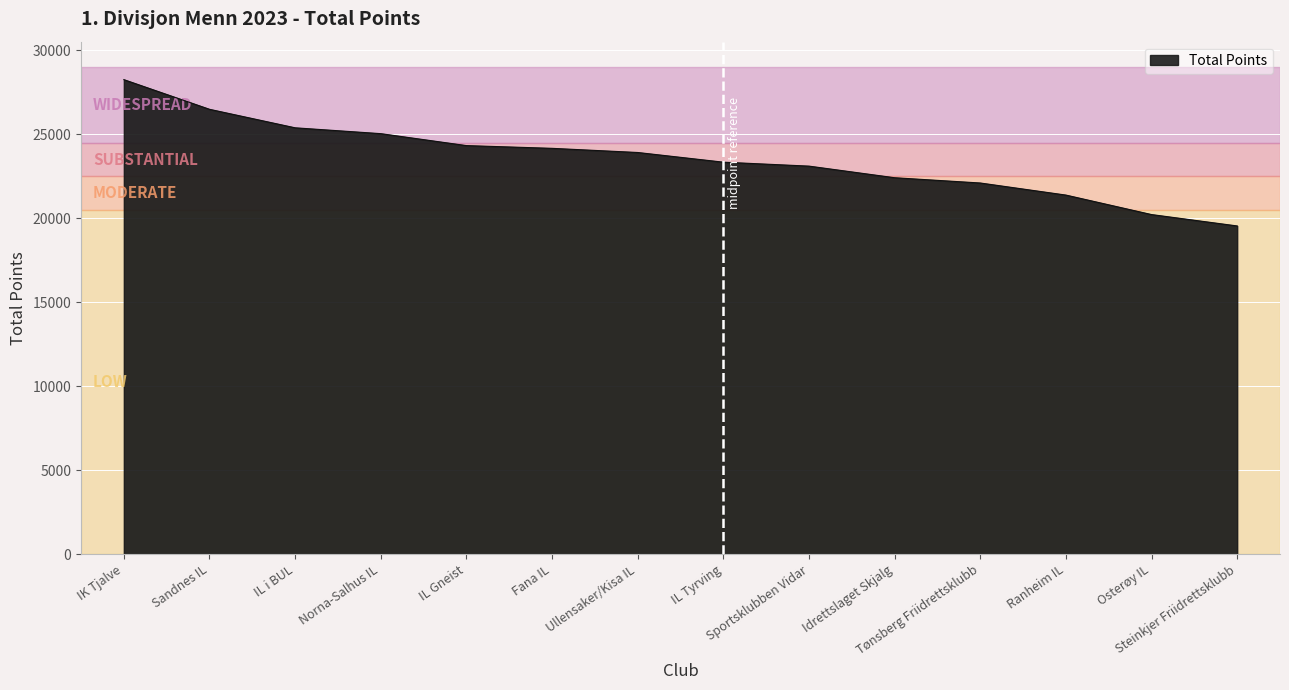

What is the change in value from Idrettslaget Skjalg to Osterøy IL?

-2193